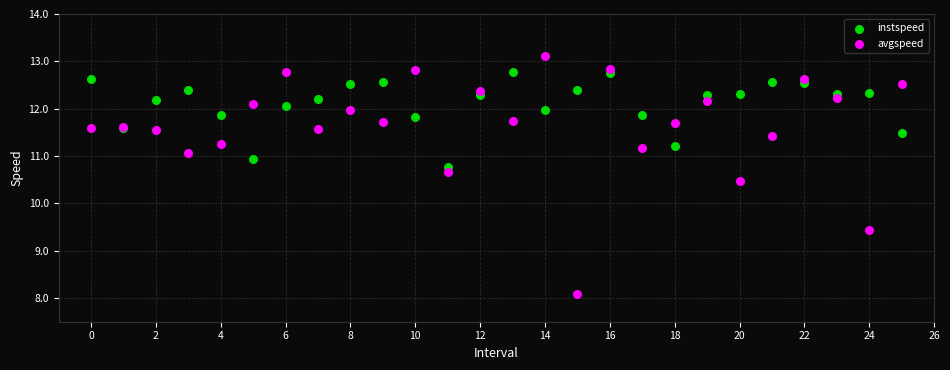

Which series reaches the maximum Y coordinate?

avgspeed